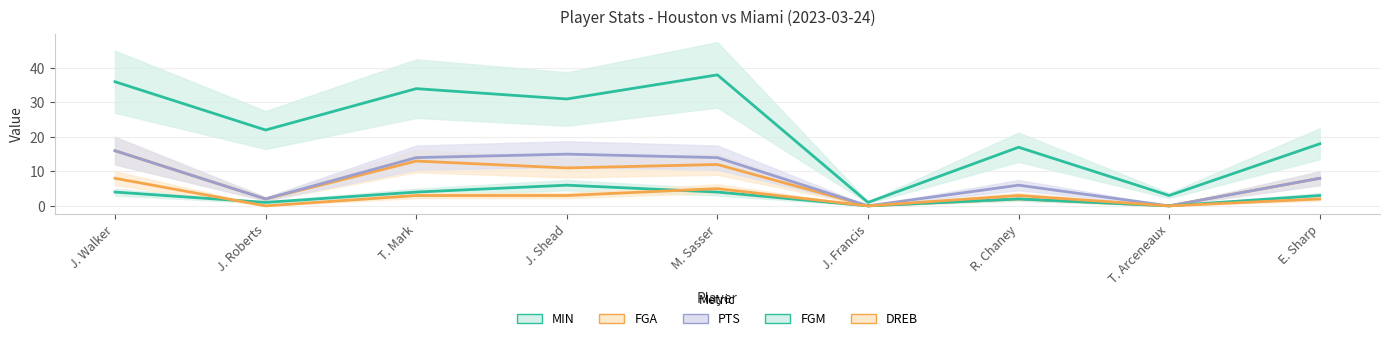

Where is FGM nearest to the value 3?

E. Sharp